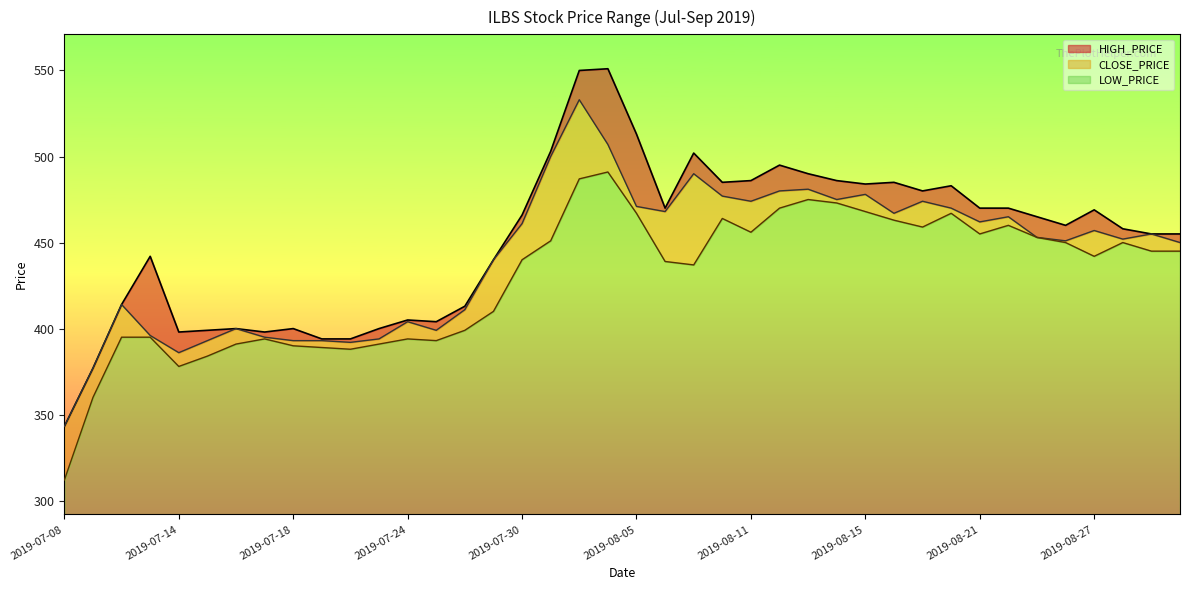

What is the minimum value for LOW_PRICE?

20.0